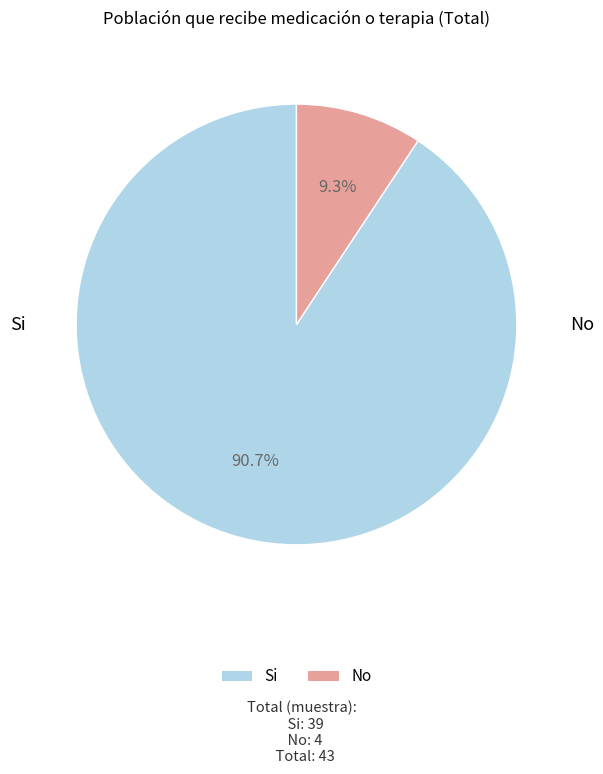

Is there a majority slice in this chart?

Yes